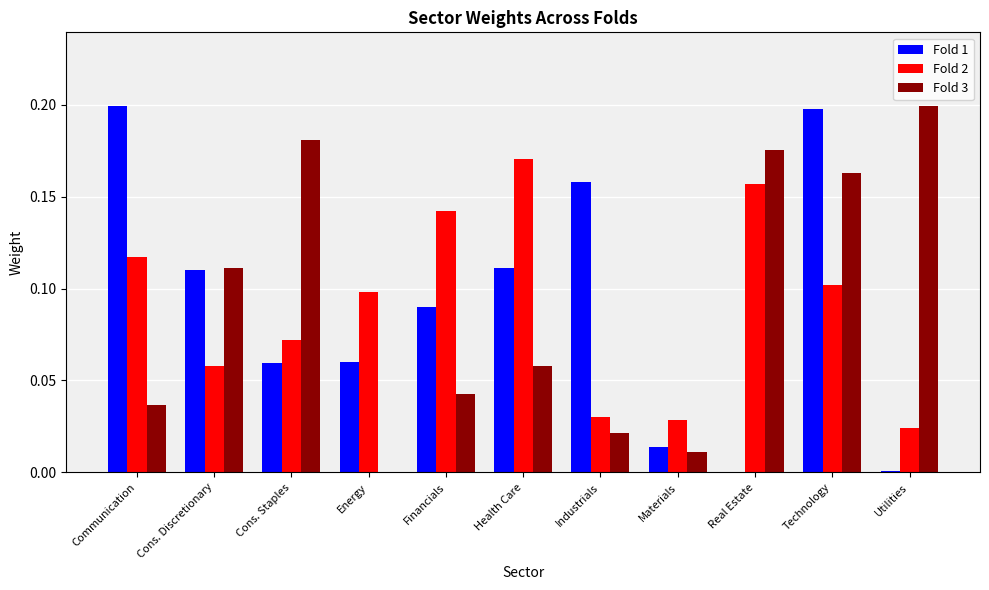

At which label does Fold 2 reach its peak?

Health Care